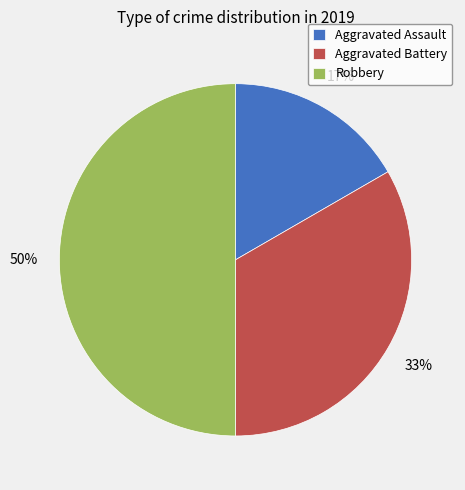

The Aggravated Battery slice represents 24% of the pie. True or false?

False